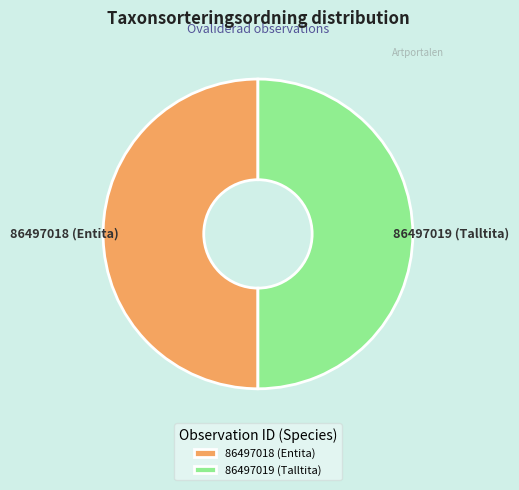

Combined, do 86497018 (Entita) and 86497019 (Talltita) account for over 50%?

Yes